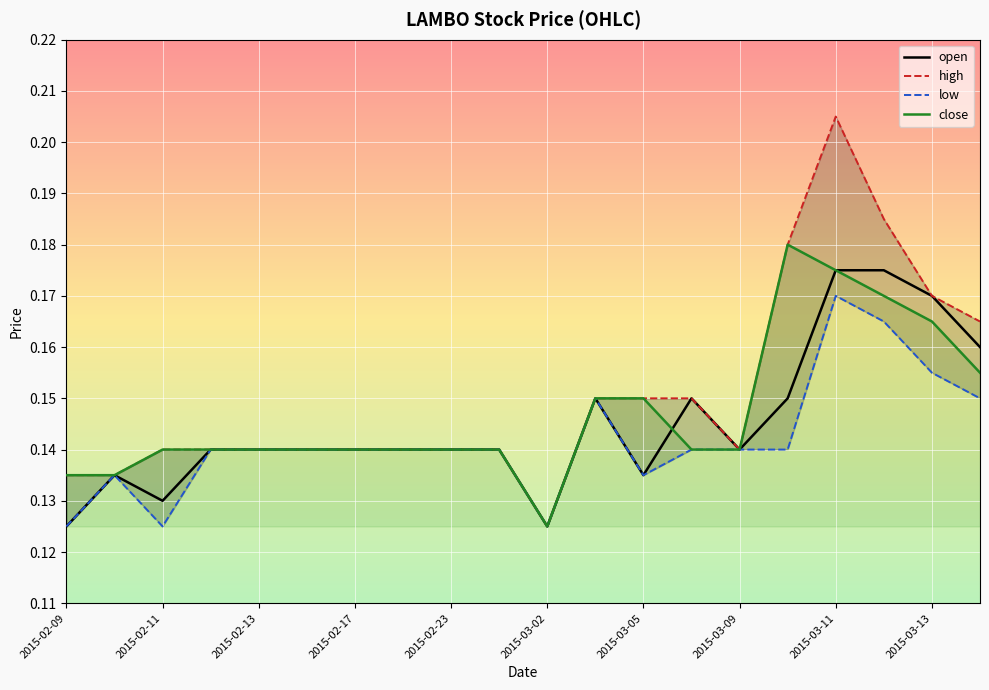

At which label does low reach its peak?

2015-03-11